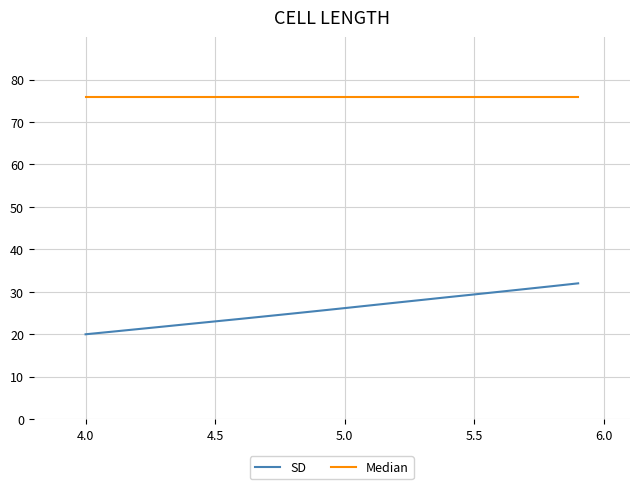

List the series in order of their peak value, lowest first.

SD, Median